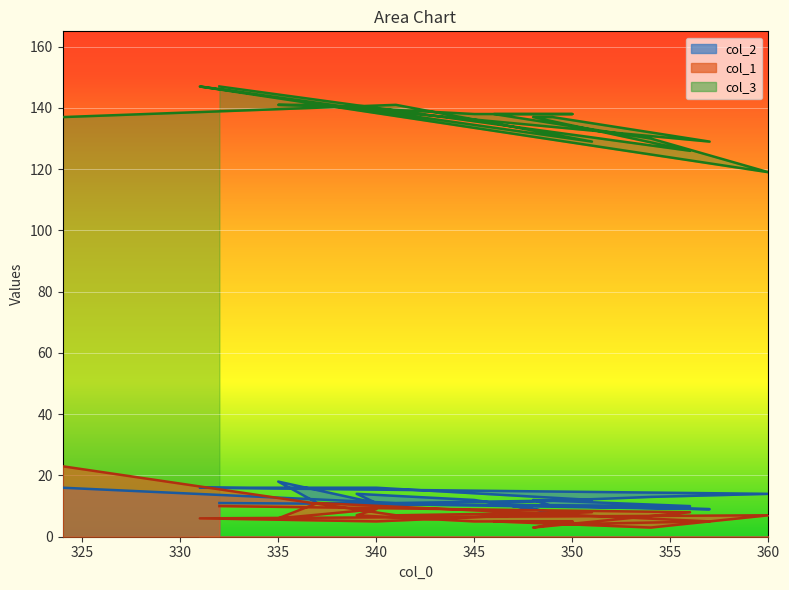

What value does the col_2 series have at 335, to the nearest 5?

20